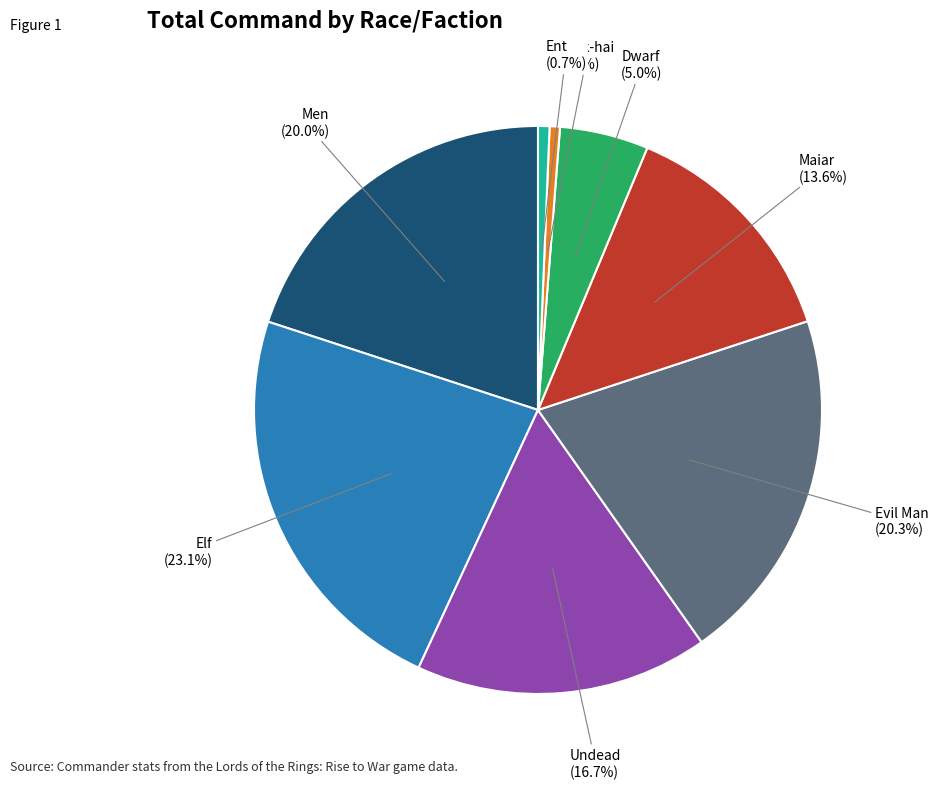

Is Evil Man the majority of the pie?

No